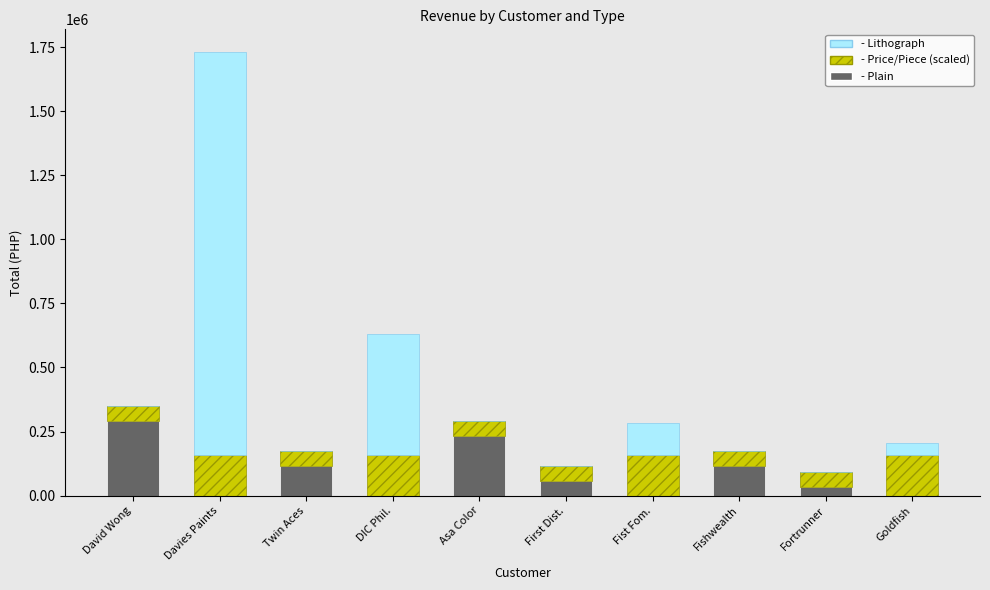

How many series are shown in this chart?

3